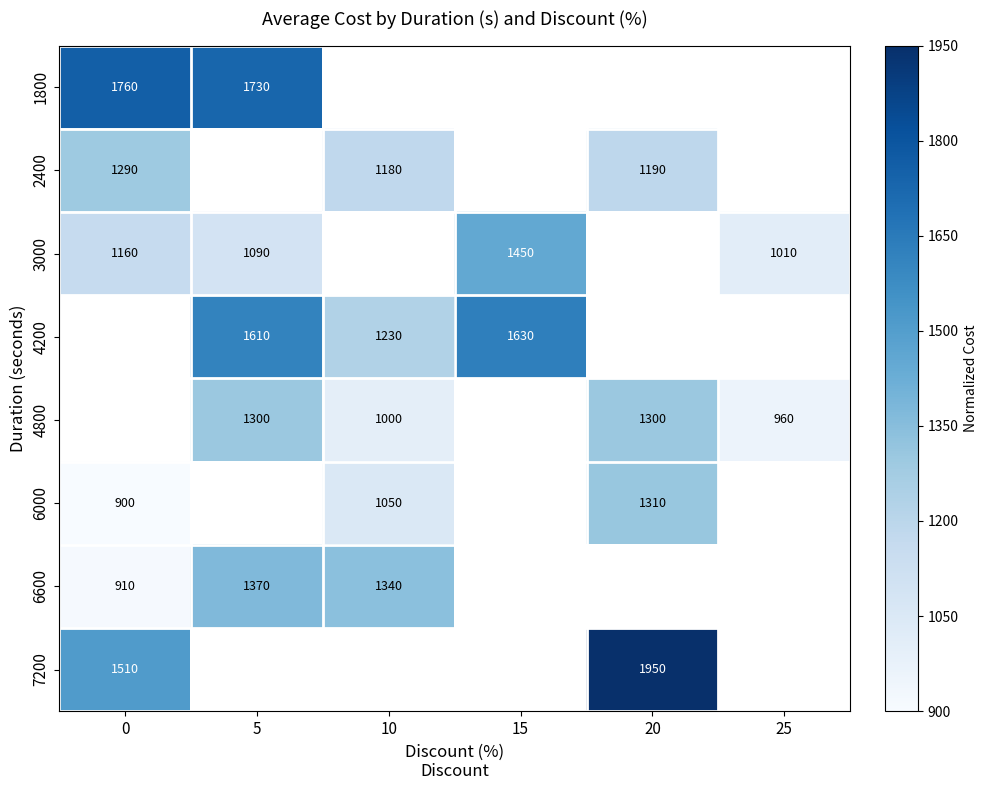

Is the value of 3000 at 0 greater than the value of 4200 at 15?

No